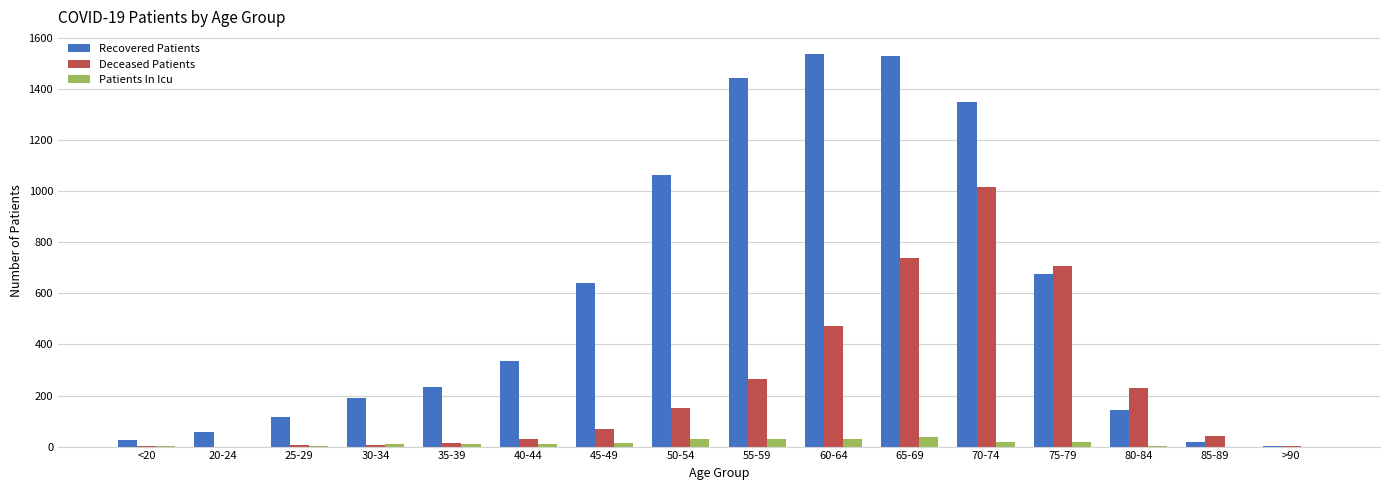

Which series has the largest total across all categories?

Recovered Patients